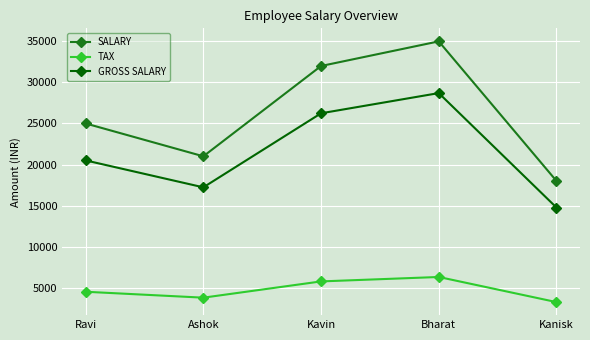

Which series changed the most between Ashok and Kavin?

SALARY